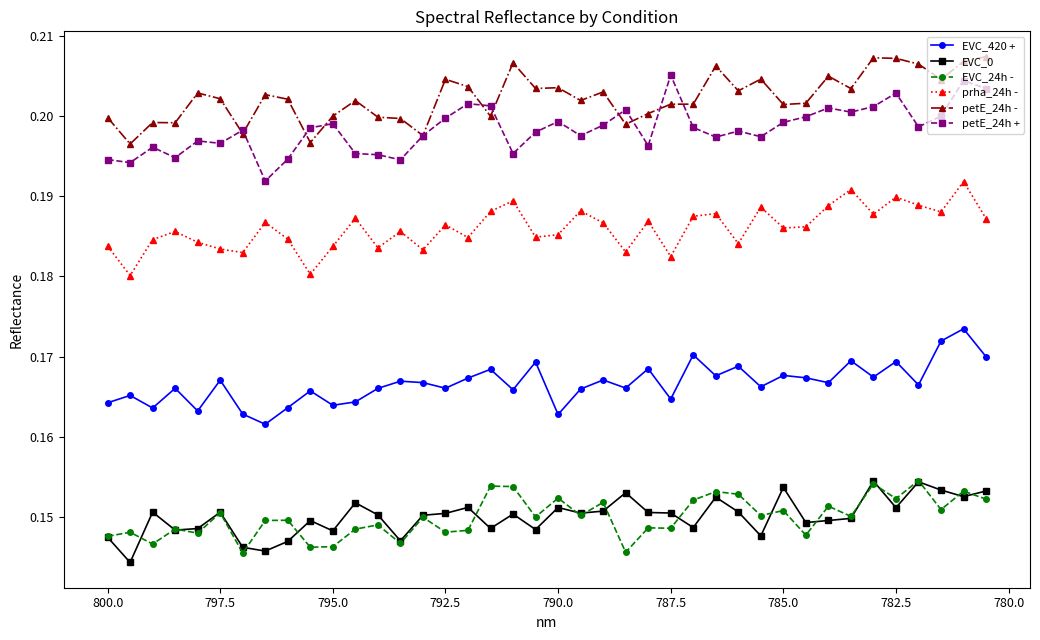

True or false: EVC_420 + and petE_24h + cross at least once.

False